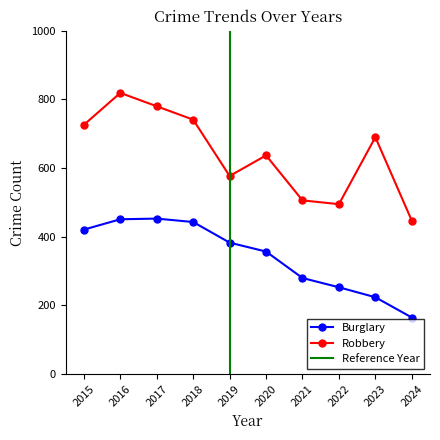

In Robbery, how many points are lower than both neighbors (excluding endpoints)?

2